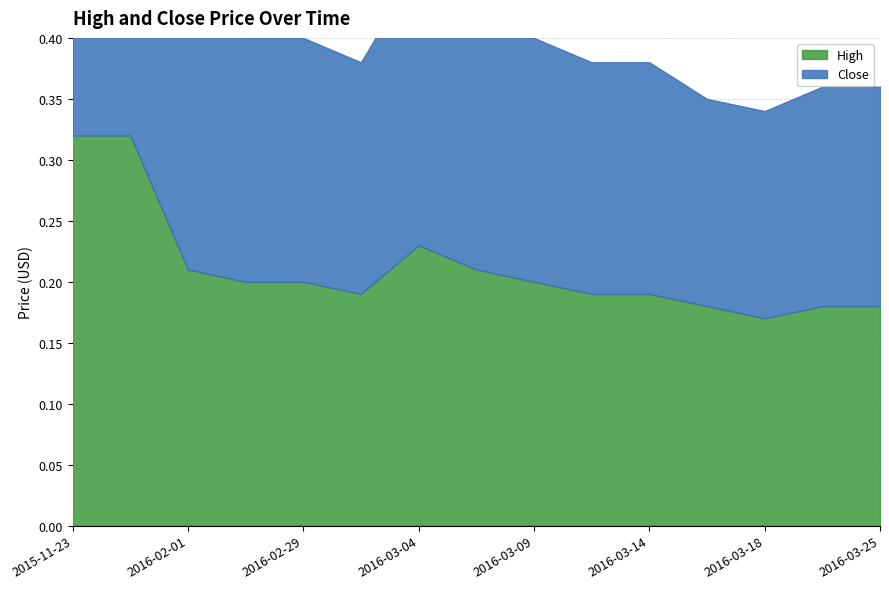

Reading left to right, what are all the values shown in this chart?

High: 2015-11-23=0.3	2015-11-24=0.3	2016-02-01=0.2	2016-02-02=0.2	2016-02-29=0.2	2016-03-03=0.2	2016-03-04=0.2	2016-03-07=0.2	2016-03-09=0.2	2016-03-11=0.2	2016-03-14=0.2	2016-03-17=0.2	2016-03-18=0.2	2016-03-23=0.2	2016-03-25=0.2
Close: 2015-11-23=0.6	2015-11-24=0.6	2016-02-01=0.4	2016-02-02=0.4	2016-02-29=0.4	2016-03-03=0.4	2016-03-04=0.5	2016-03-07=0.4	2016-03-09=0.4	2016-03-11=0.4	2016-03-14=0.4	2016-03-17=0.3	2016-03-18=0.3	2016-03-23=0.4	2016-03-25=0.4